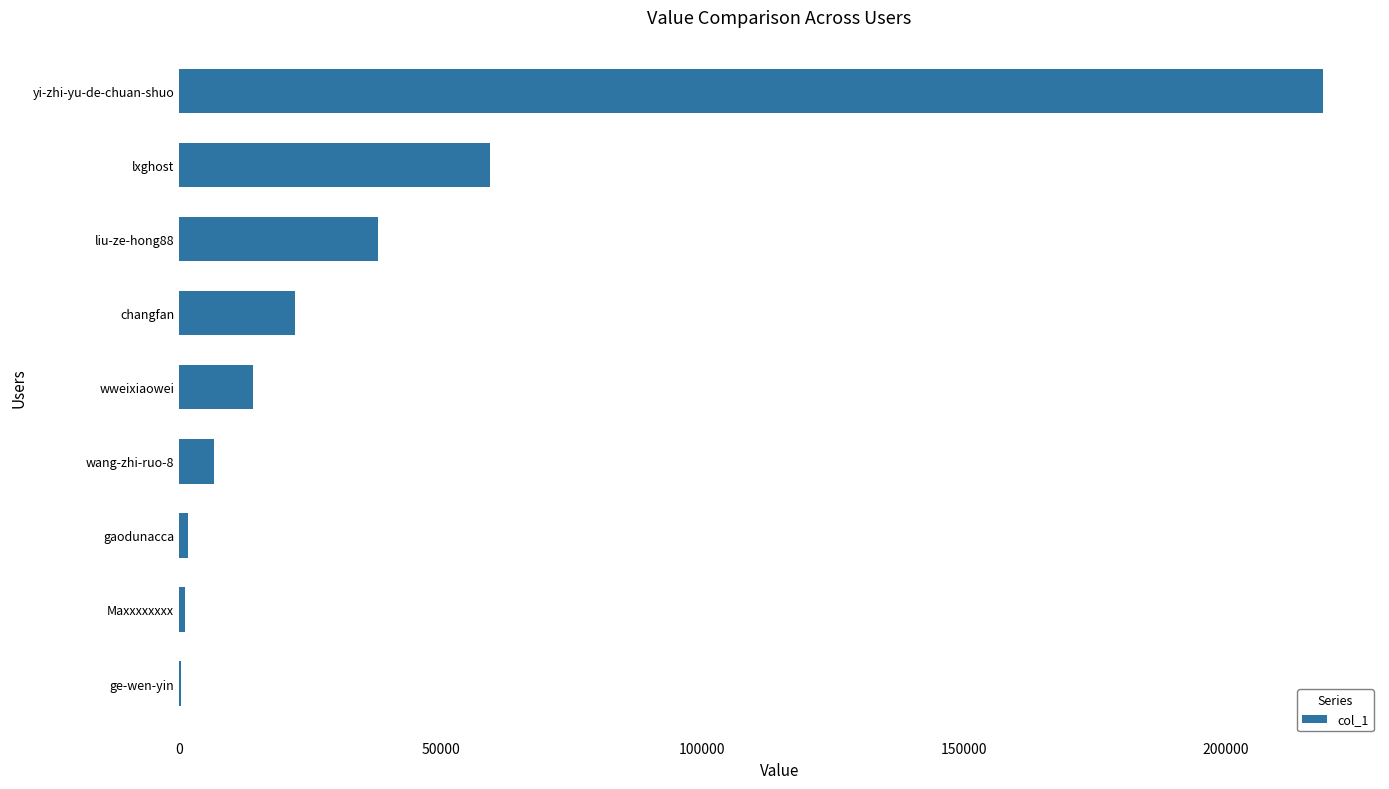

What is the greatest value displayed?

218594